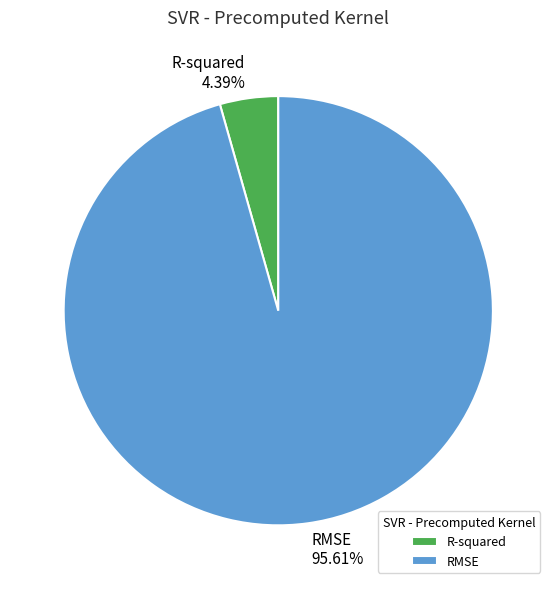

What portion of the pie excludes RMSE?

4.4%